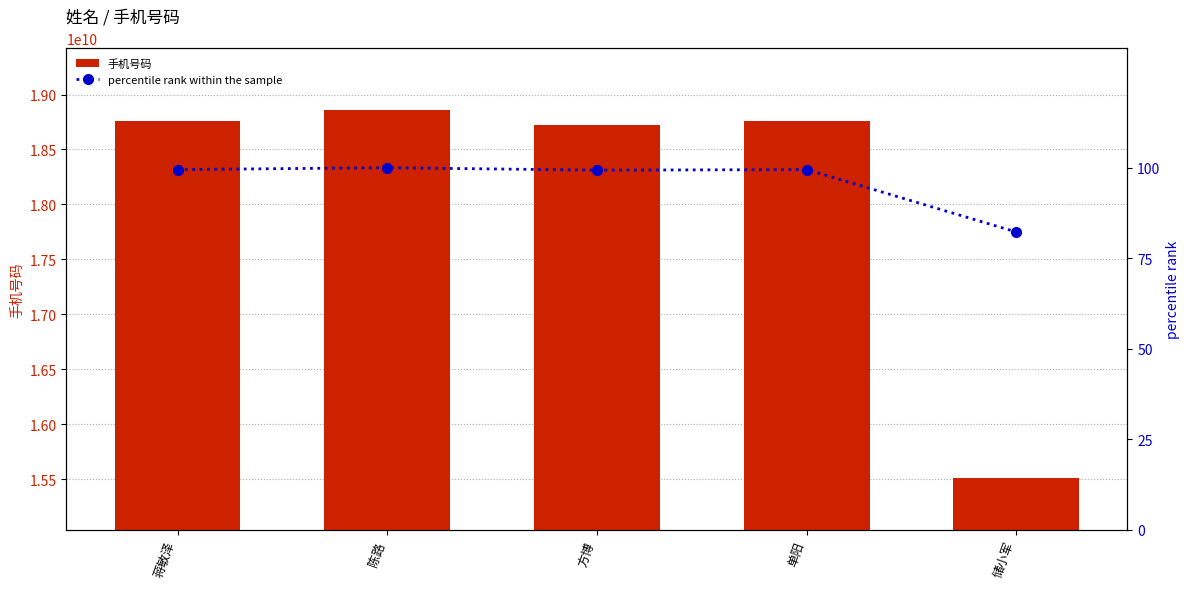

What is the difference between the 手机号码 values at 储小军 and 陈路?

3350000462